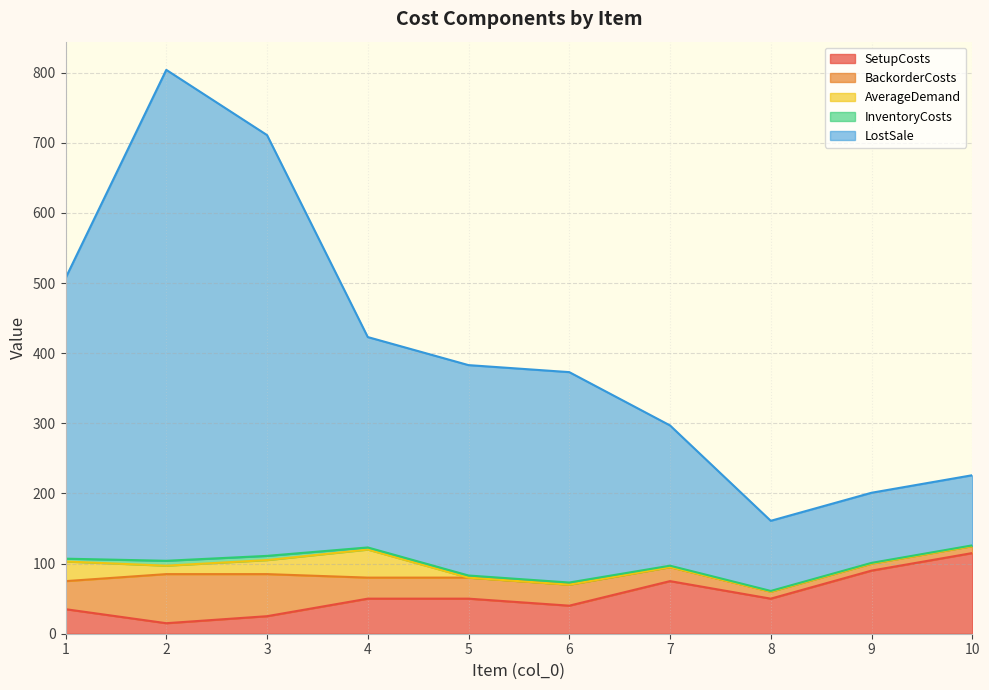

What are all the series names shown in the legend?

SetupCosts, BackorderCosts, LostSale, AverageDemand, InventoryCosts